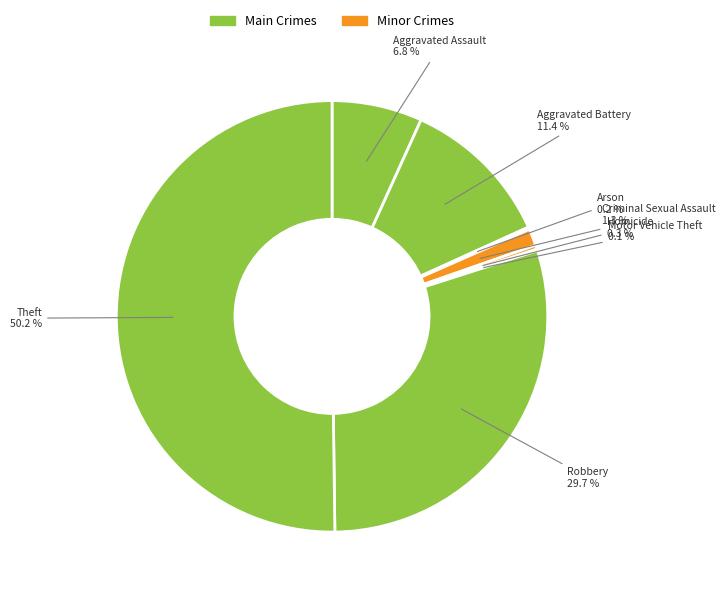

Count the number of slices in the pie.

8